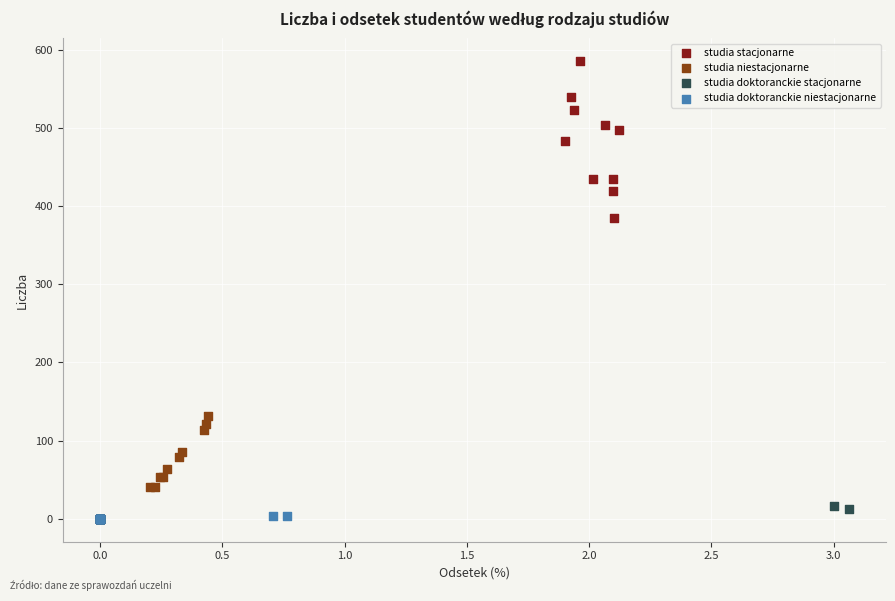

Which series reaches the maximum Y coordinate?

studia stacjonarne